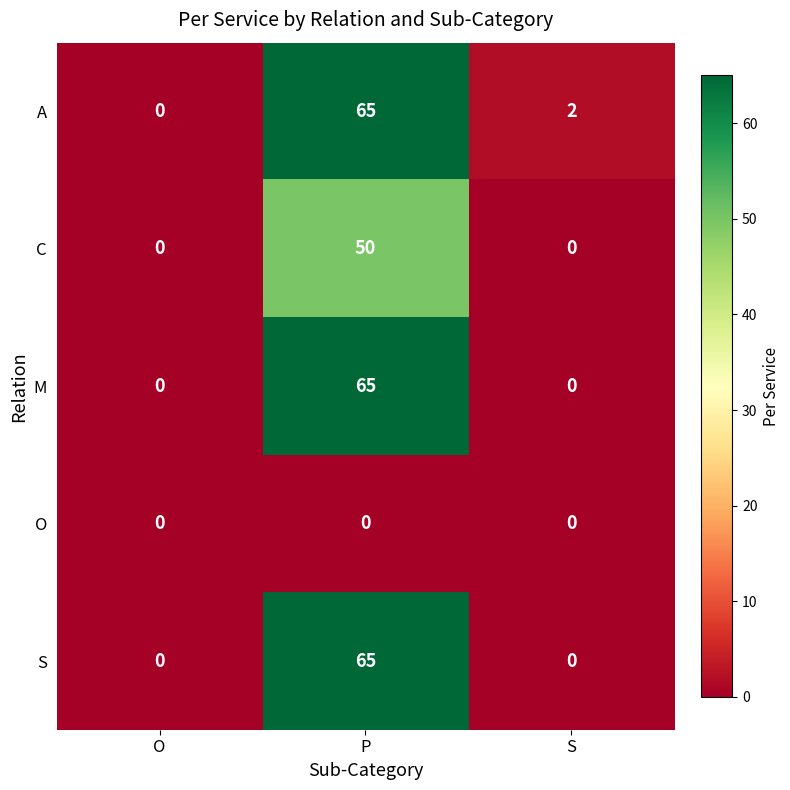

How many C values are between 0 and 50?

3